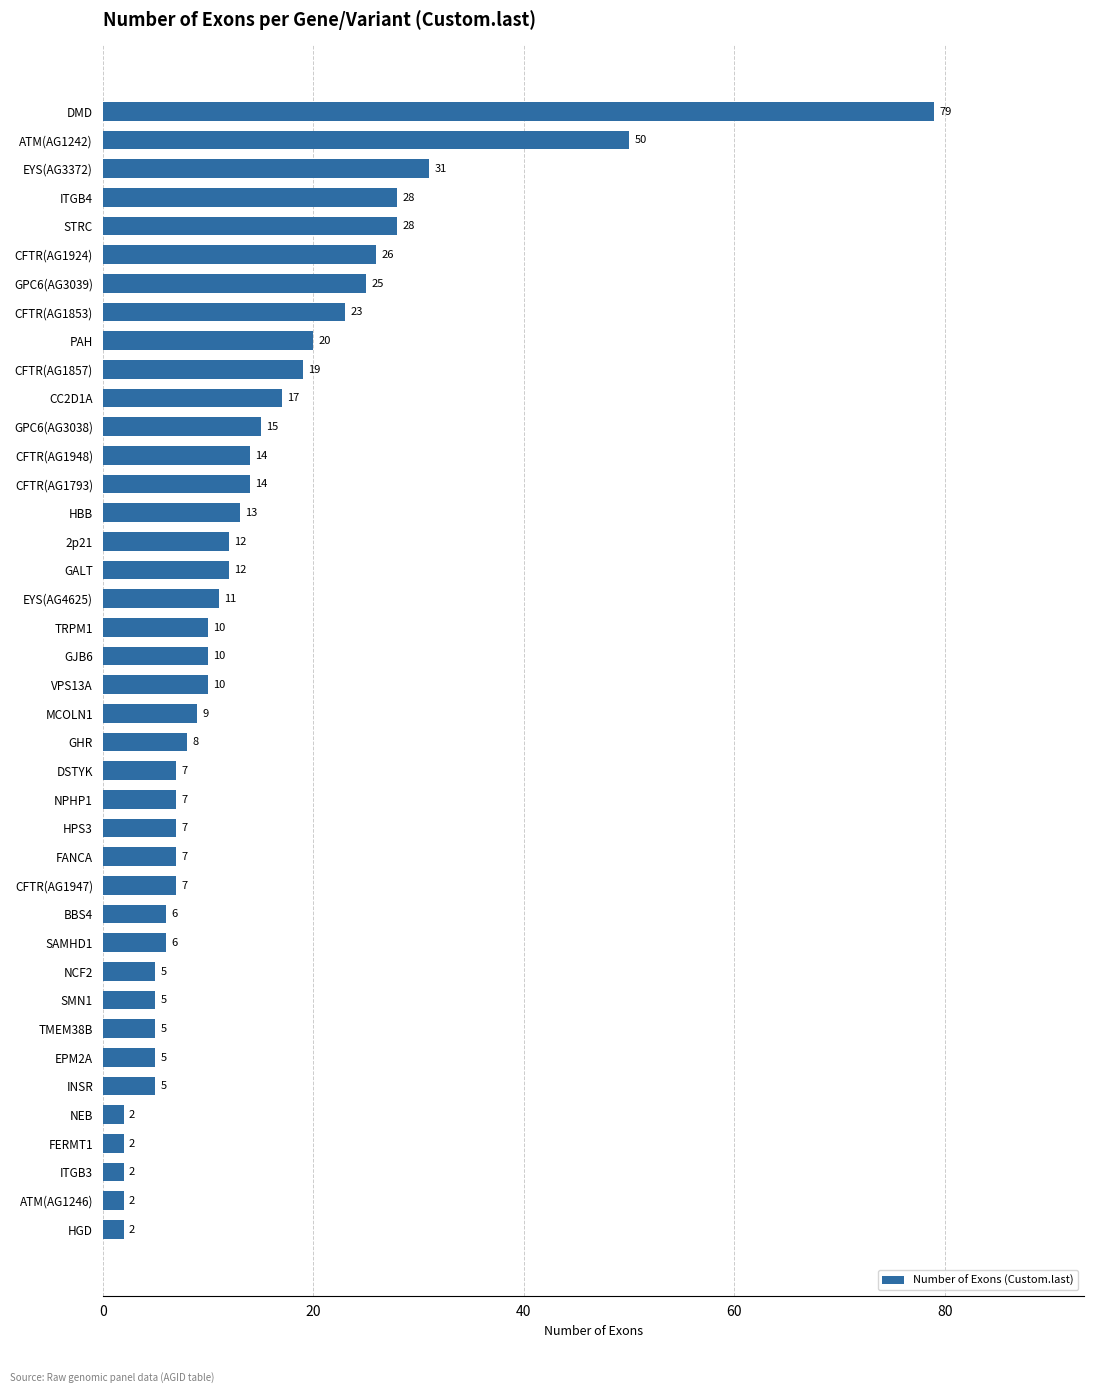

Reading bottom to top, what are all the values shown in this chart?

HGD=2	ATM(AG1246)=2	ITGB3=2	FERMT1=2	NEB=2	INSR=5	EPM2A=5	TMEM38B=5	SMN1=5	NCF2=5	SAMHD1=6	BBS4=6	CFTR(AG1947)=7	FANCA=7	HPS3=7	NPHP1=7	DSTYK=7	GHR=8	MCOLN1=9	VPS13A=10	GJB6=10	TRPM1=10	EYS(AG4625)=11	GALT=12	2p21=12	HBB=13	CFTR(AG1793)=14	CFTR(AG1948)=14	GPC6(AG3038)=15	CC2D1A=17	CFTR(AG1857)=19	PAH=20	CFTR(AG1853)=23	GPC6(AG3039)=25	CFTR(AG1924)=26	STRC=28	ITGB4=28	EYS(AG3372)=31	ATM(AG1242)=50	DMD=79